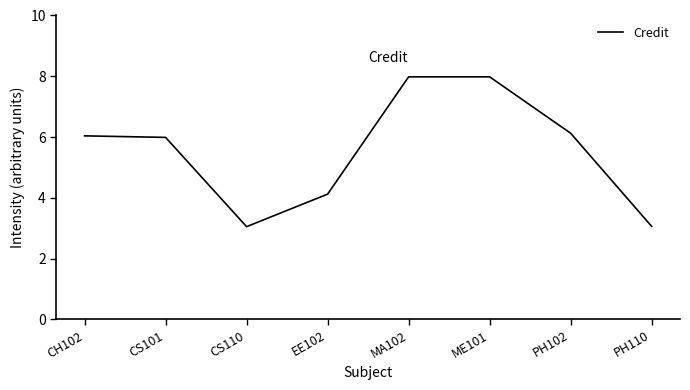

What is the ratio of the value at PH102 to the value at CS110?

2.0